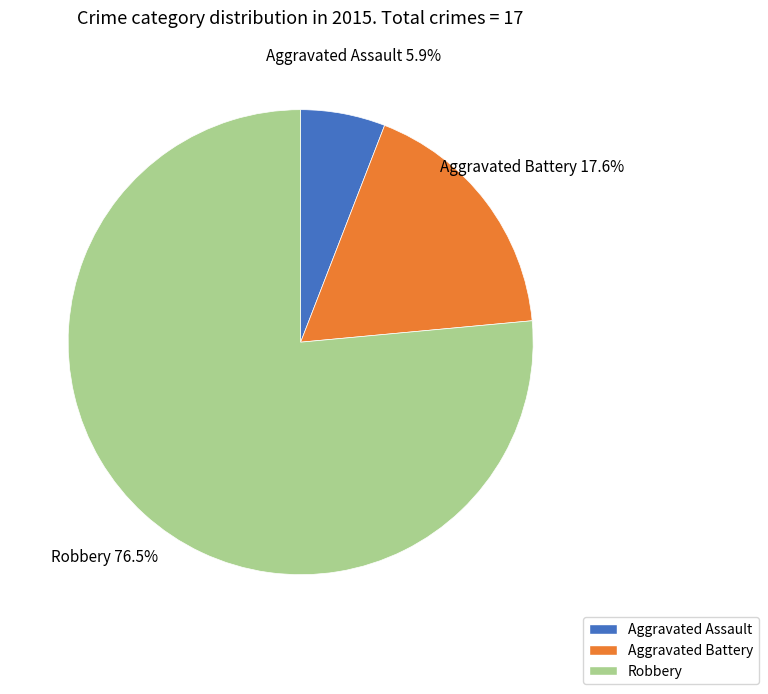

Count the number of slices in the pie.

3